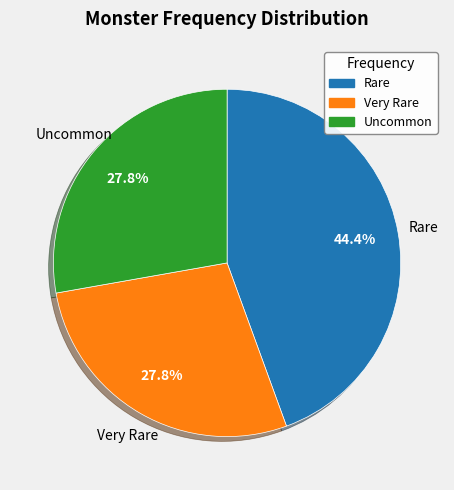

How many slices are in this pie chart?

3